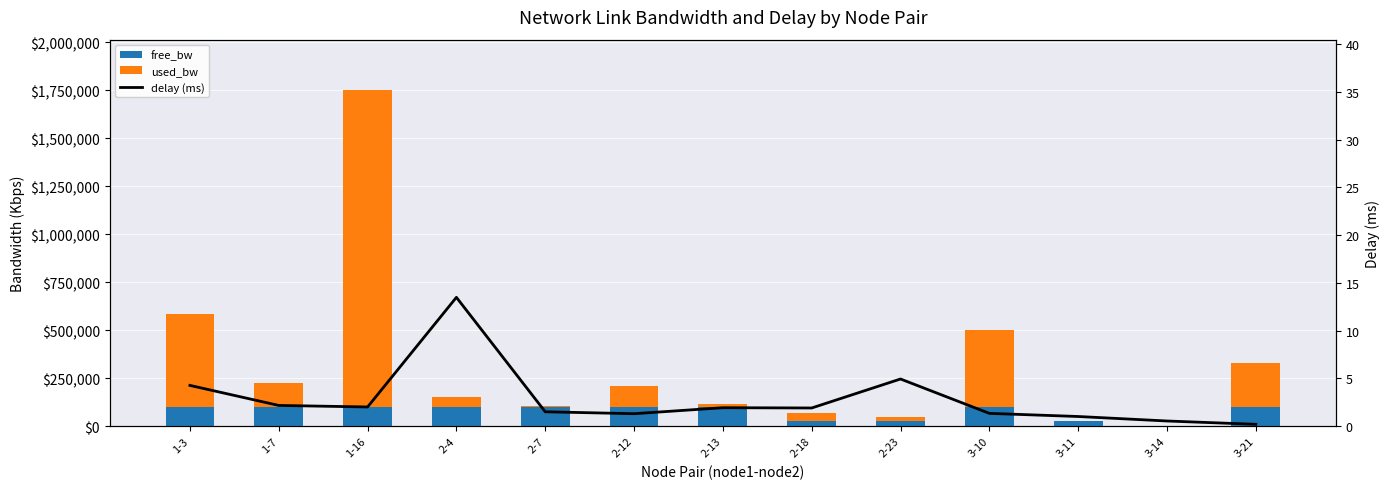

What position from the right is 1-7?

12